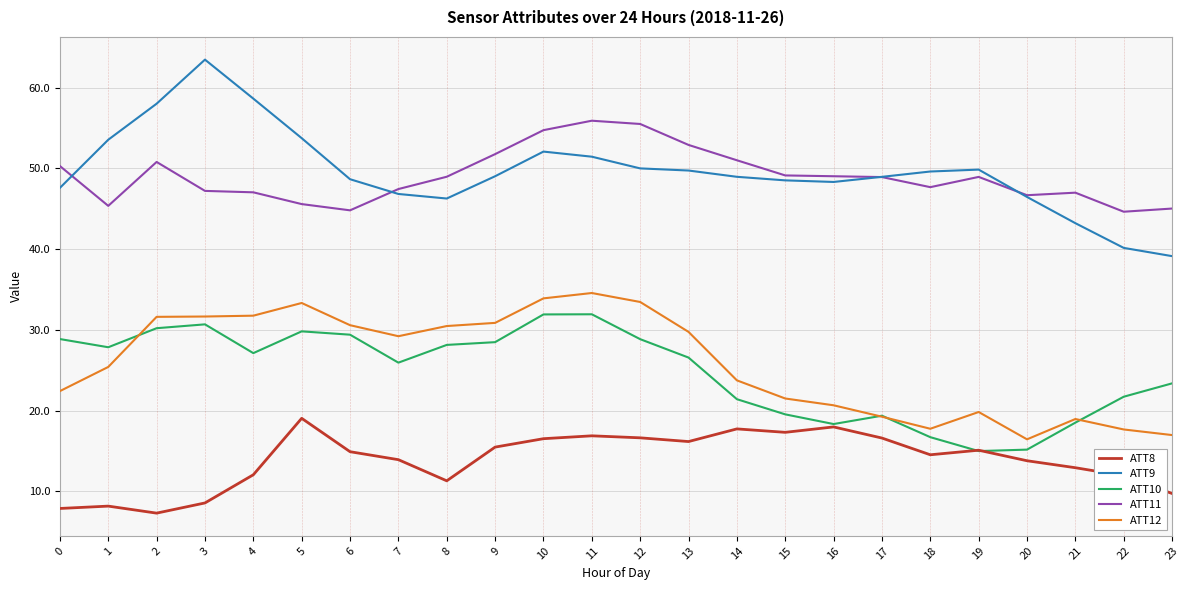

List the series in order of their peak value, lowest first.

ATT8, ATT10, ATT12, ATT11, ATT9